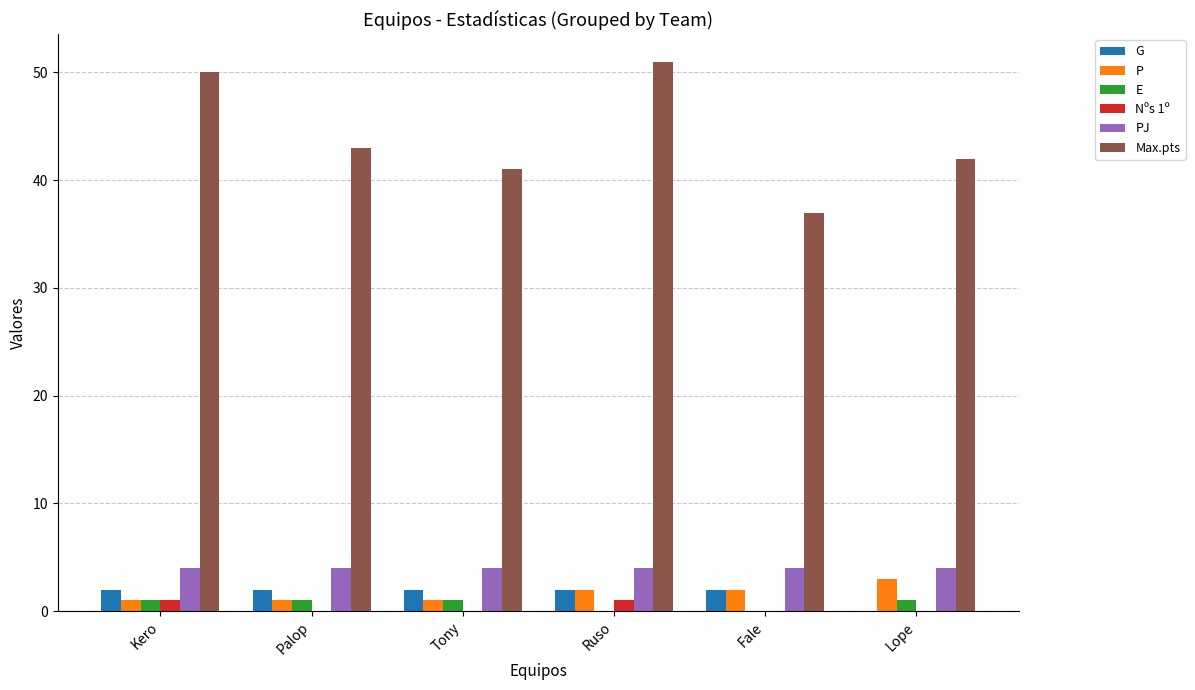

How many groups of bars are there?

6